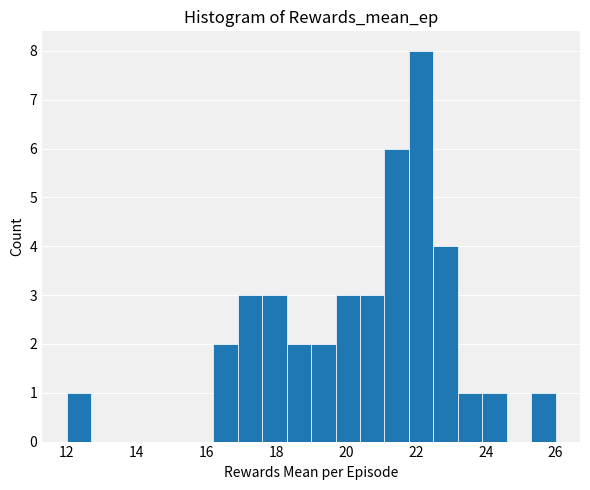

Read against the x-axis, roughly where is the centre of the tallest bar?

22.2